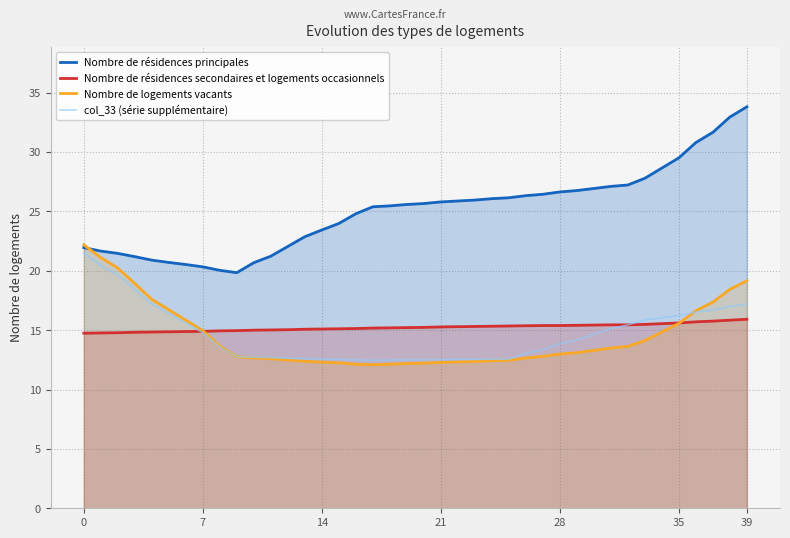

What is the value of the col_33 (série supplémentaire) point at the 38th from the left?

16.7